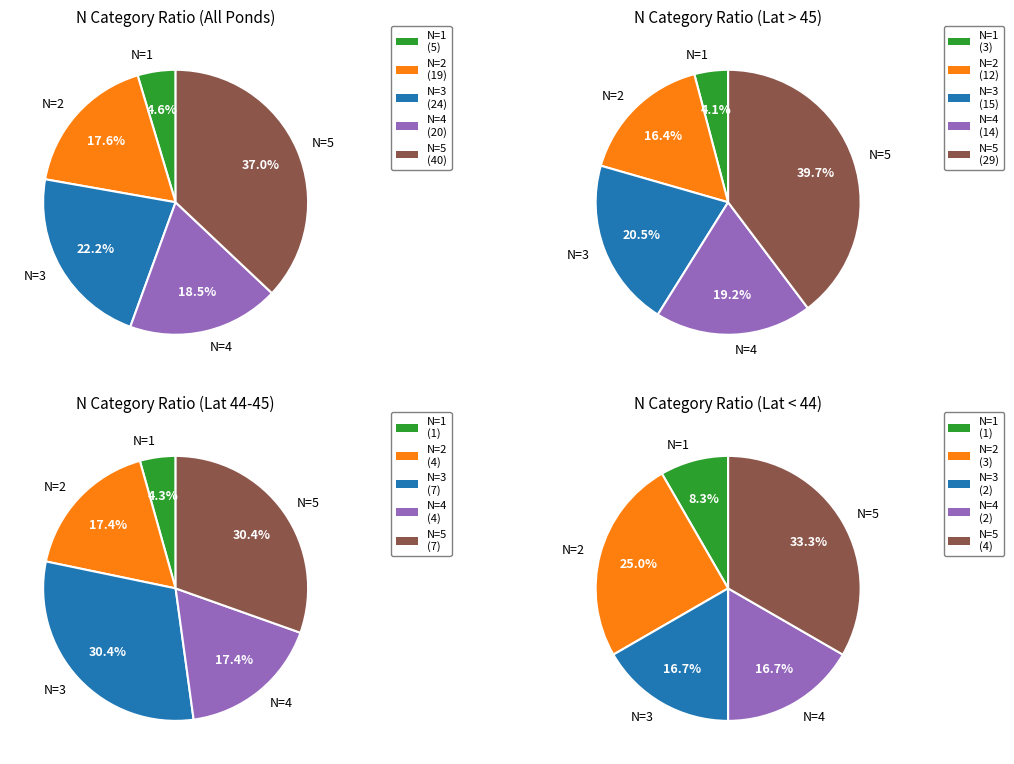

How many segments does this pie chart have?

5